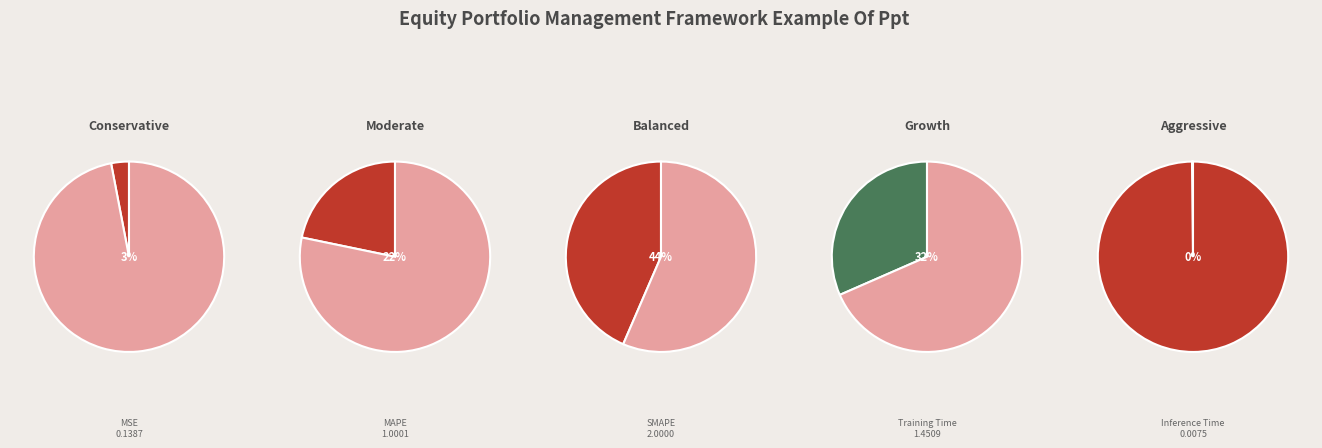

Is there a majority slice in this chart?

No